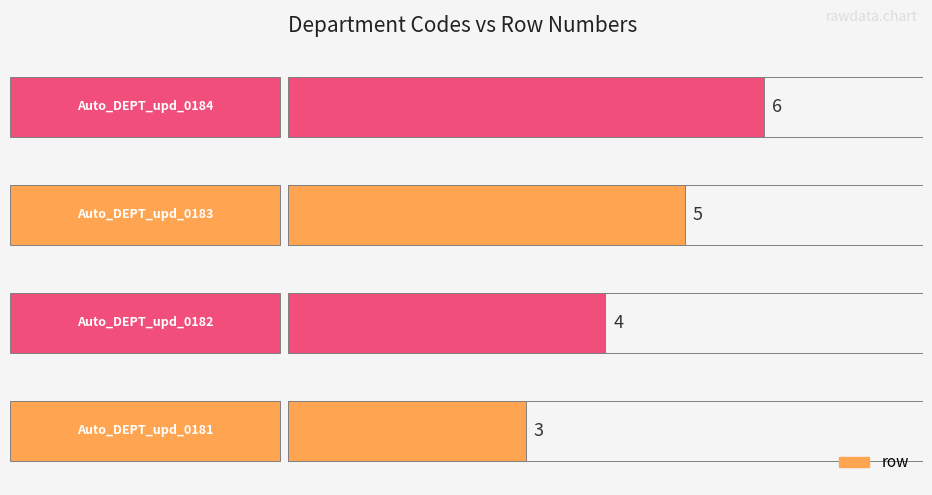

The chart shows a value of 5 at 2. True or false?

True